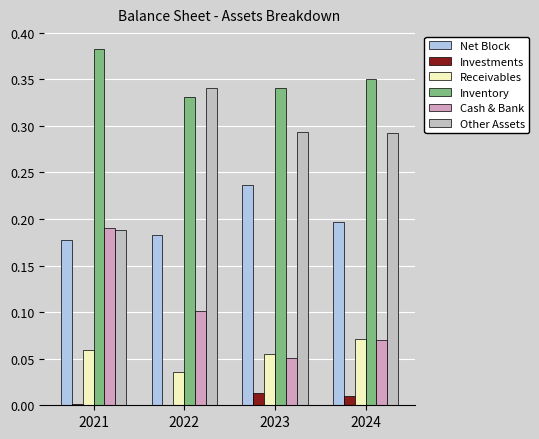

True or false: Other Assets has a value of 0.2 at 2023.

False